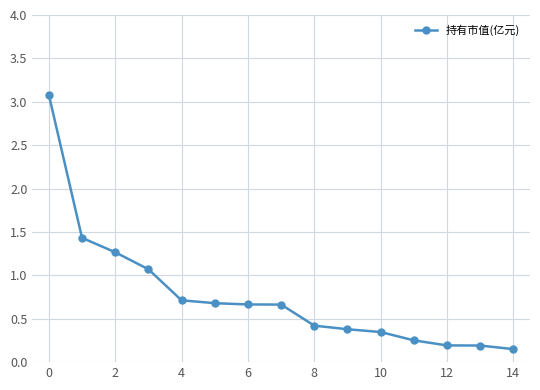

What is the value of the 13th point from the left?

0.2